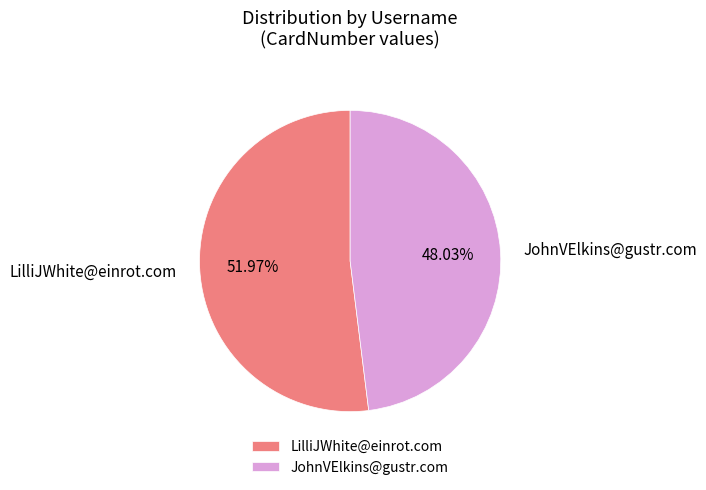

What is the smallest slice in the pie chart?

JohnVElkins@gustr.com